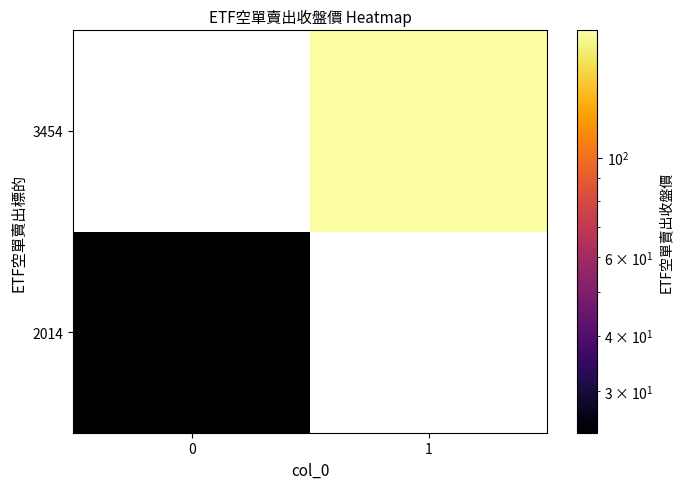

Rank the series by their average value, from highest to lowest.

2014, 3454